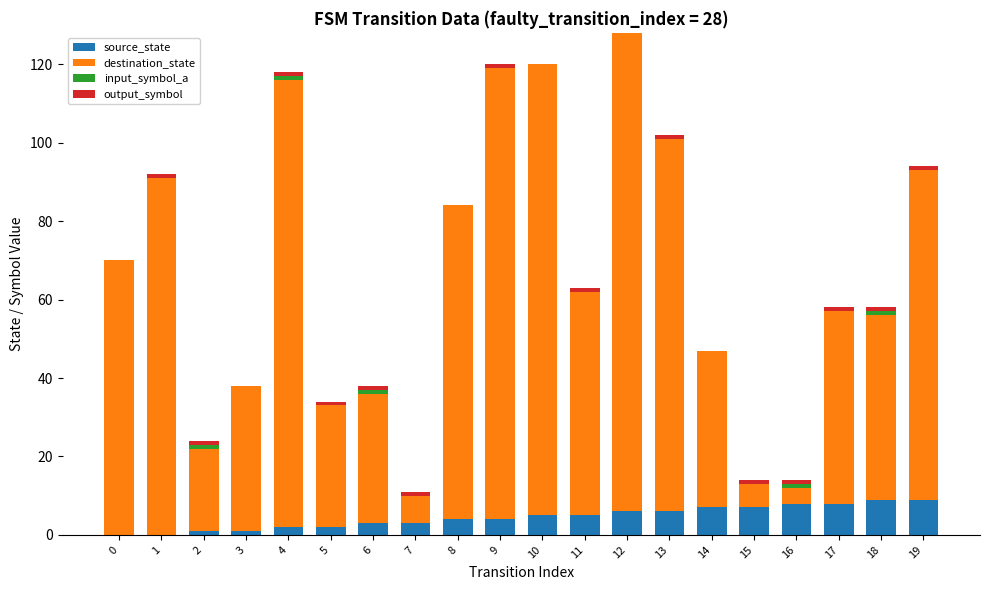

What is the total value across all series at 15?

14